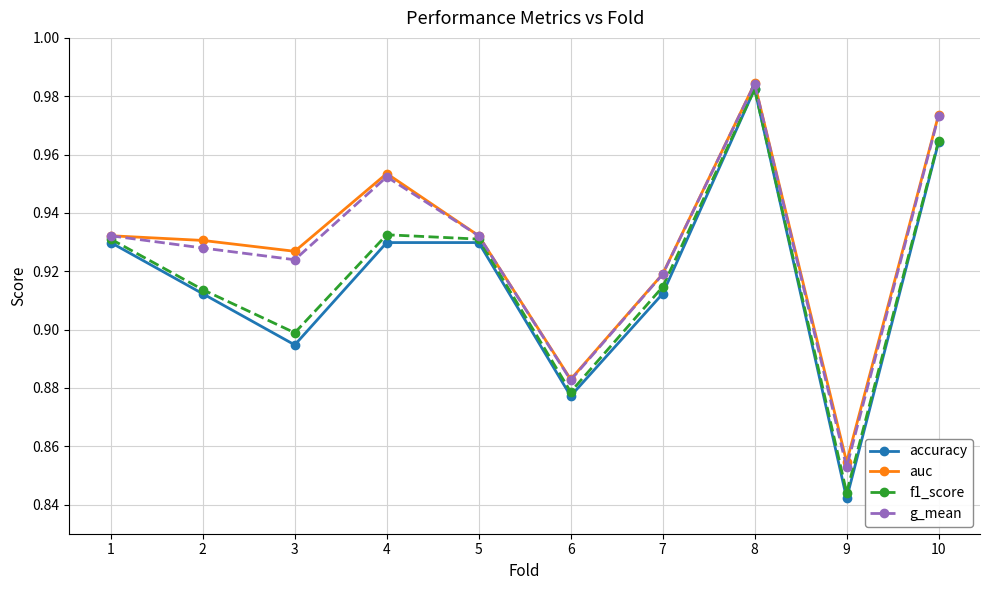

What is the difference between the second highest and second lowest values in the g_mean series?

0.1